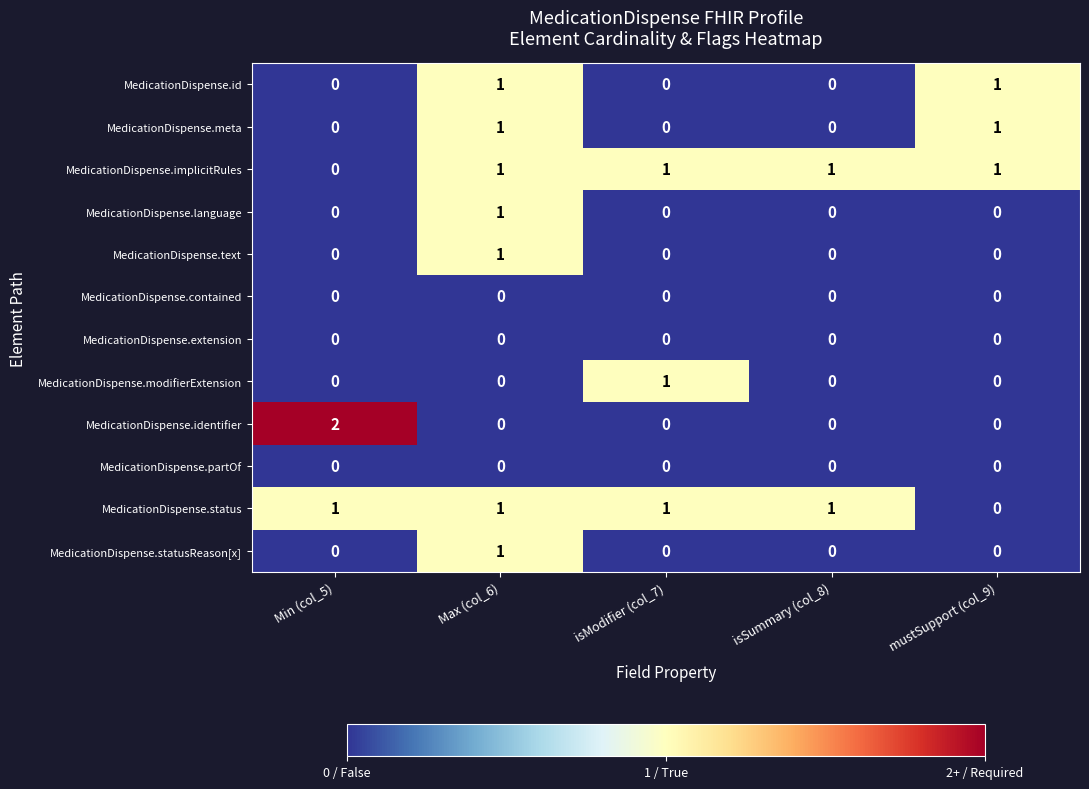

At which label is MedicationDispense.status closest to 0?

mustSupport (col_9)